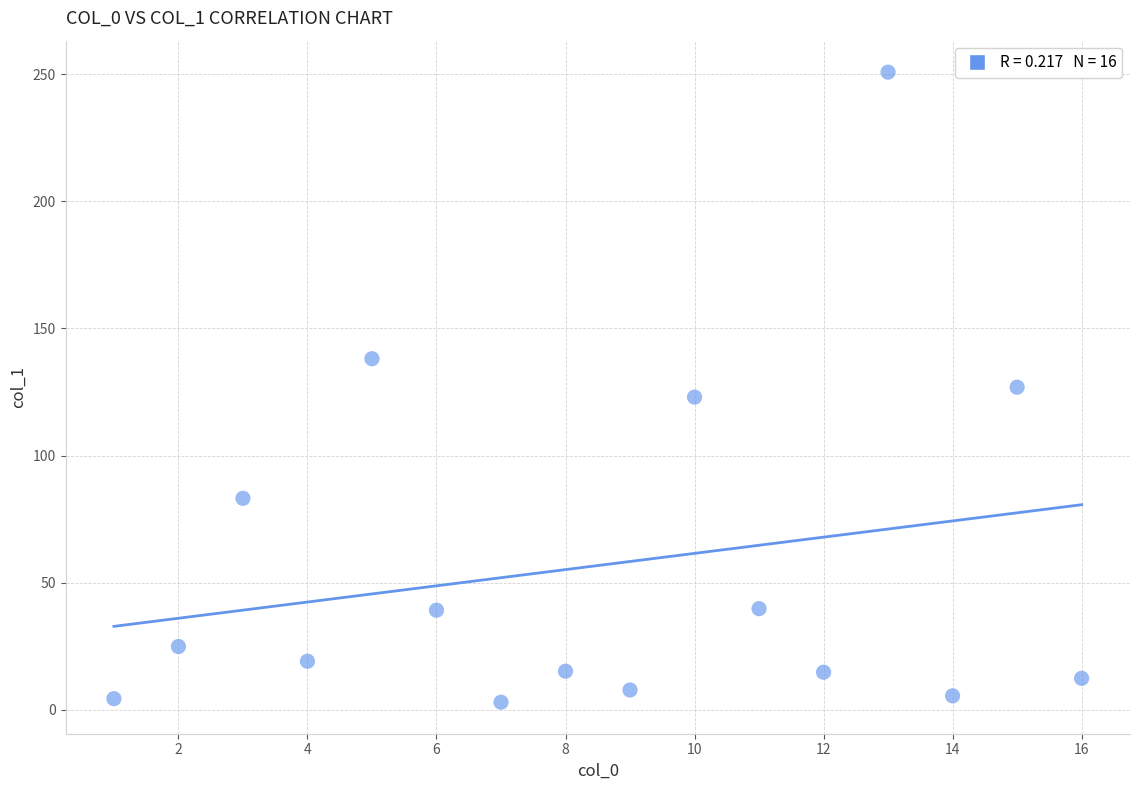

What is the range of Y values (max minus min)?

247.8